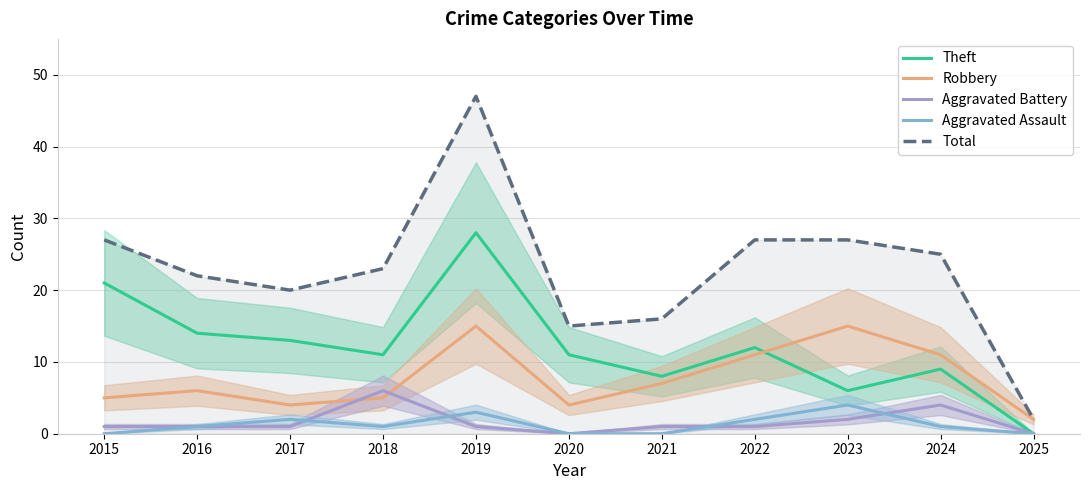

How many values in the Total series are below 23?

5